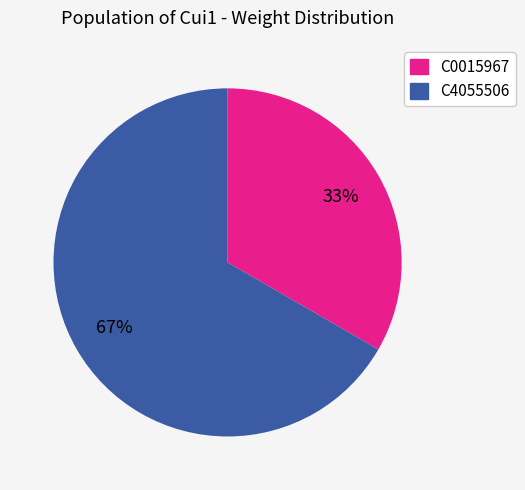

Does any single category account for the majority?

Yes